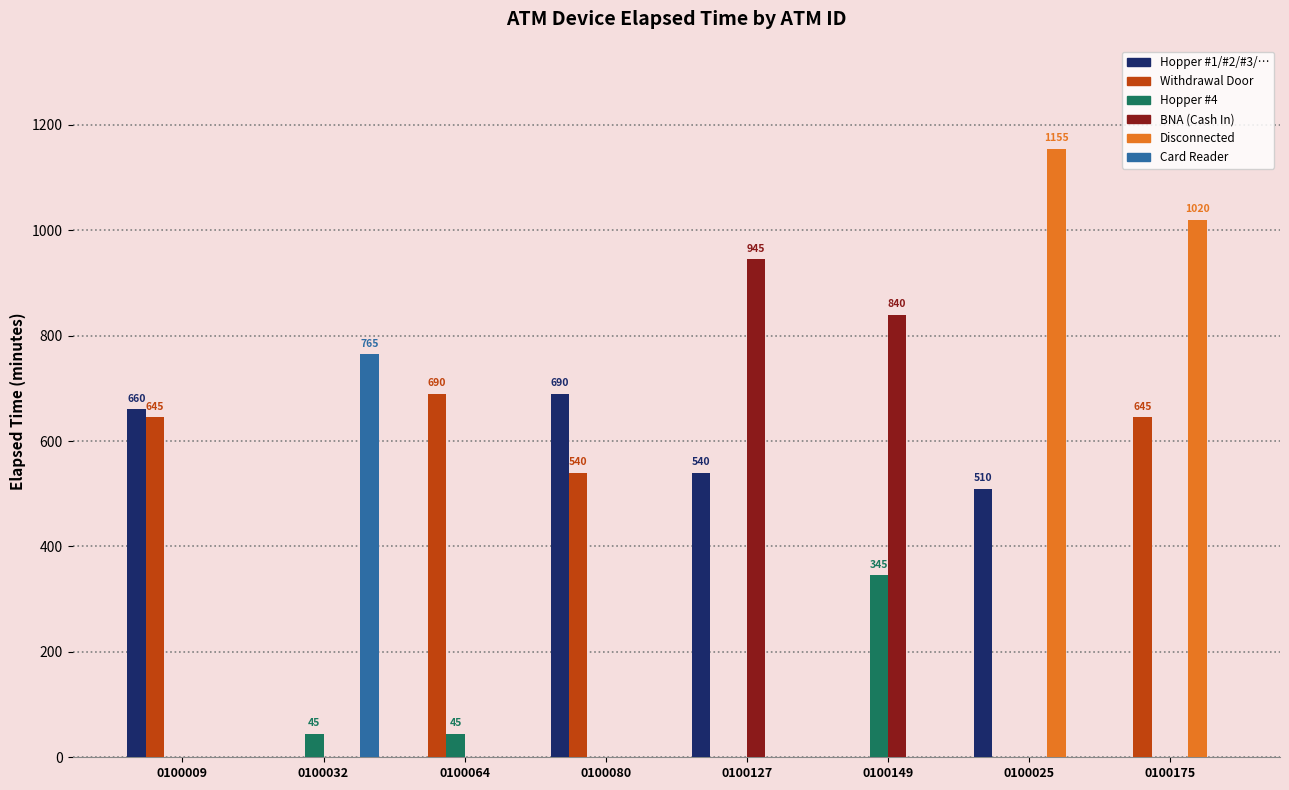

Count the Disconnected values in the range 0 to 1020.

7